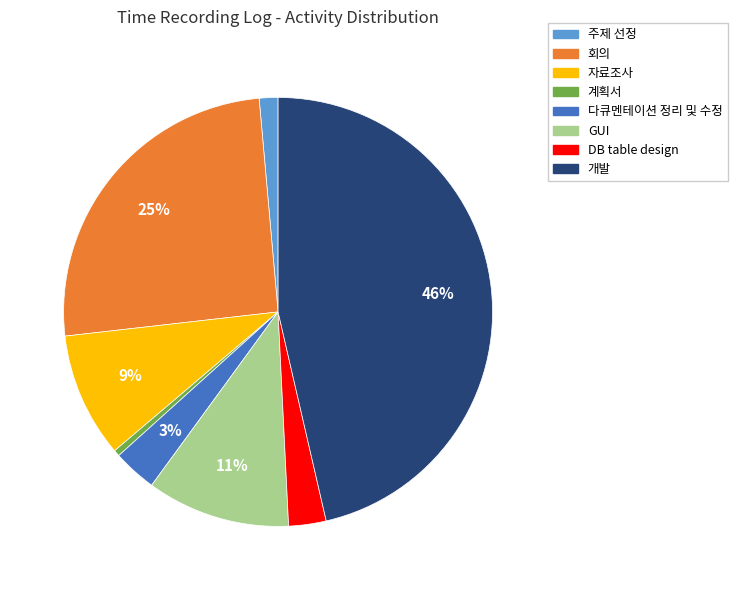

How many segments does this pie chart have?

8